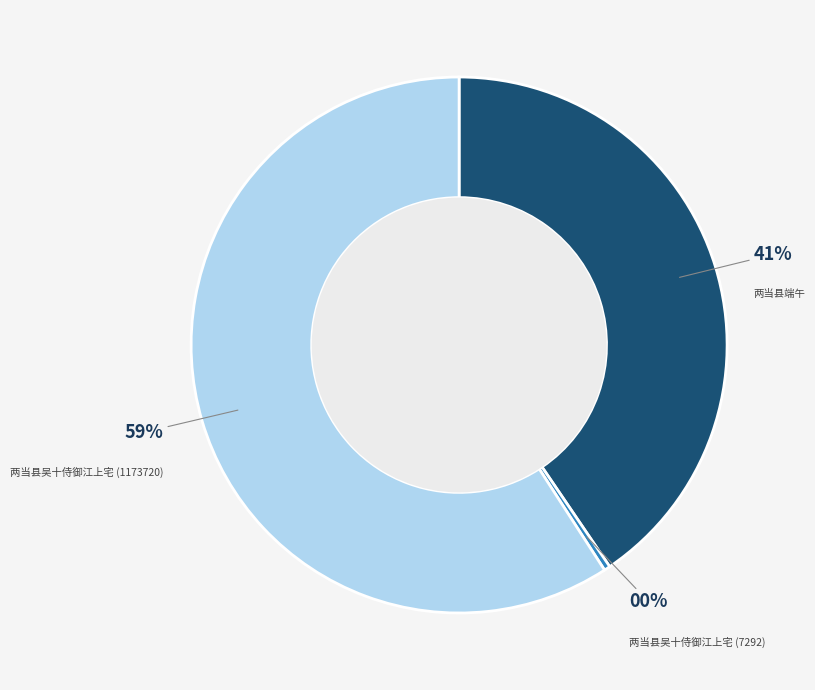

True or false: 两当县吴十侍御江上宅 (1173720) accounts for 59% of the total.

True